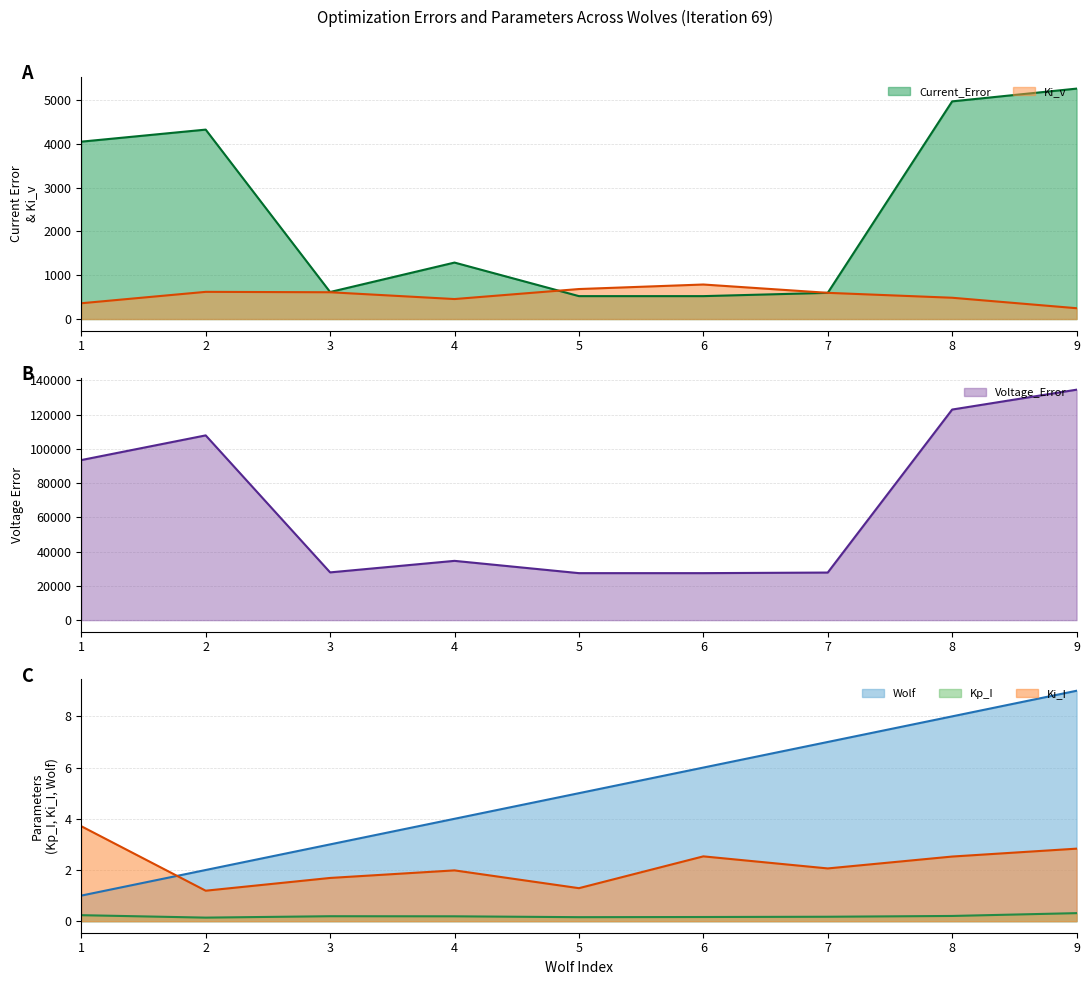

Reading left to right, list all the values displayed in this chart.

Wolf: 1=1.0	2=2.0	3=3.0	4=4.0	5=5.0	6=6.0	7=7.0	8=8.0	9=9.0
Kp_I: 1=0.2	2=0.1	3=0.2	4=0.2	5=0.2	6=0.2	7=0.2	8=0.2	9=0.3
Ki_I: 1=3.7	2=1.2	3=1.7	4=2.0	5=1.3	6=2.5	7=2.1	8=2.5	9=2.8
Ki_v: 1=360.7	2=620.9	3=611.8	4=456.6	5=685.1	6=788.5	7=598.6	8=486.3	9=247.4
Current_Error: 1=4049.4	2=4324.5	3=617.4	4=1289.3	5=523.3	6=523.3	7=598.3	8=4969.3	9=5260.4
Voltage_Error: 1=93452.0	2=107860.9	3=27873.1	4=34605.3	5=27431.8	6=27431.8	7=27775.5	8=122945.8	9=134539.1